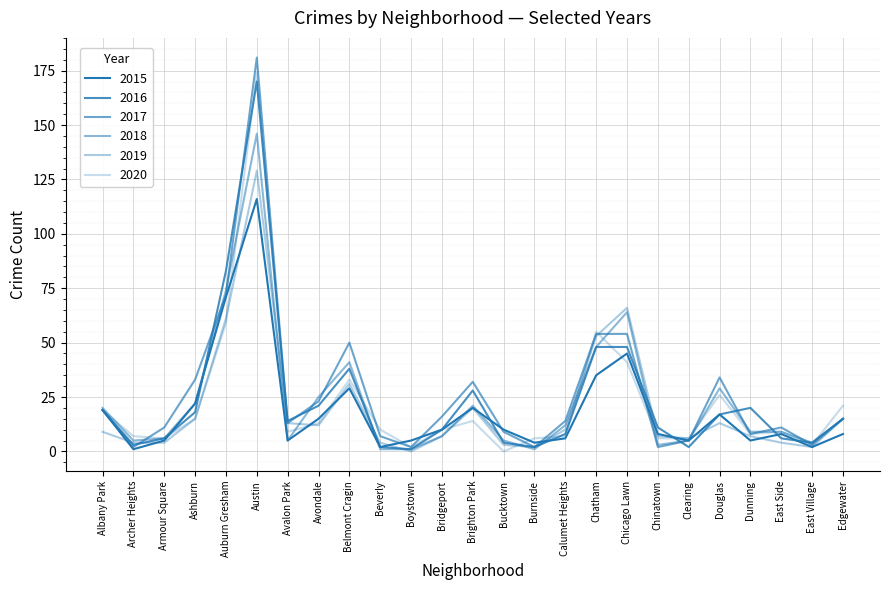

What position from the right is Douglas?

5